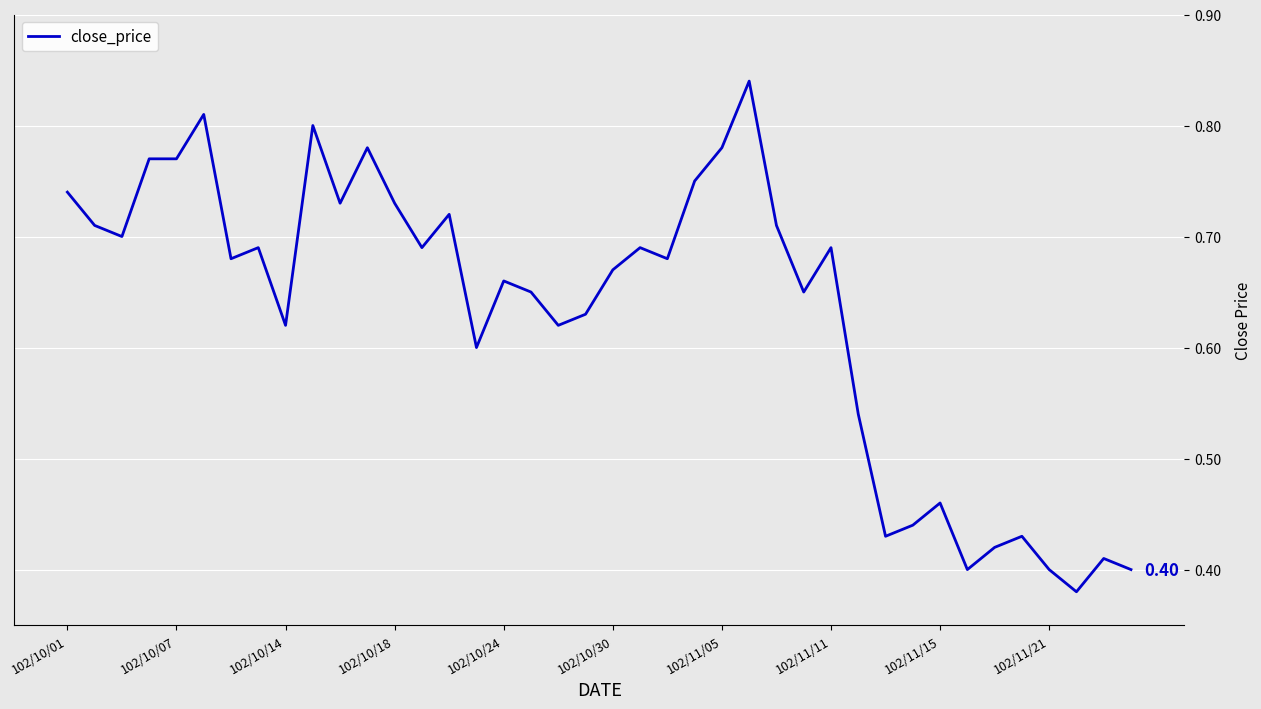

How many lines are shown in the chart?

1